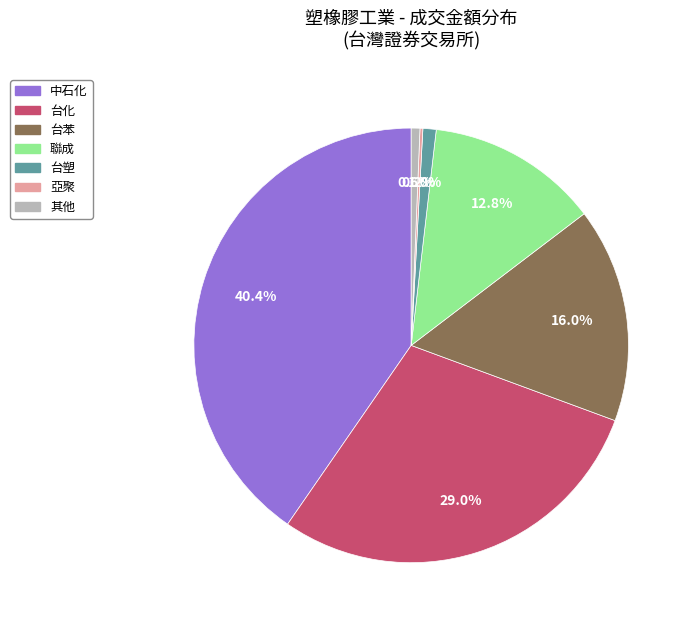

What percentage do 台苯 and 聯成 together represent?

28.8%